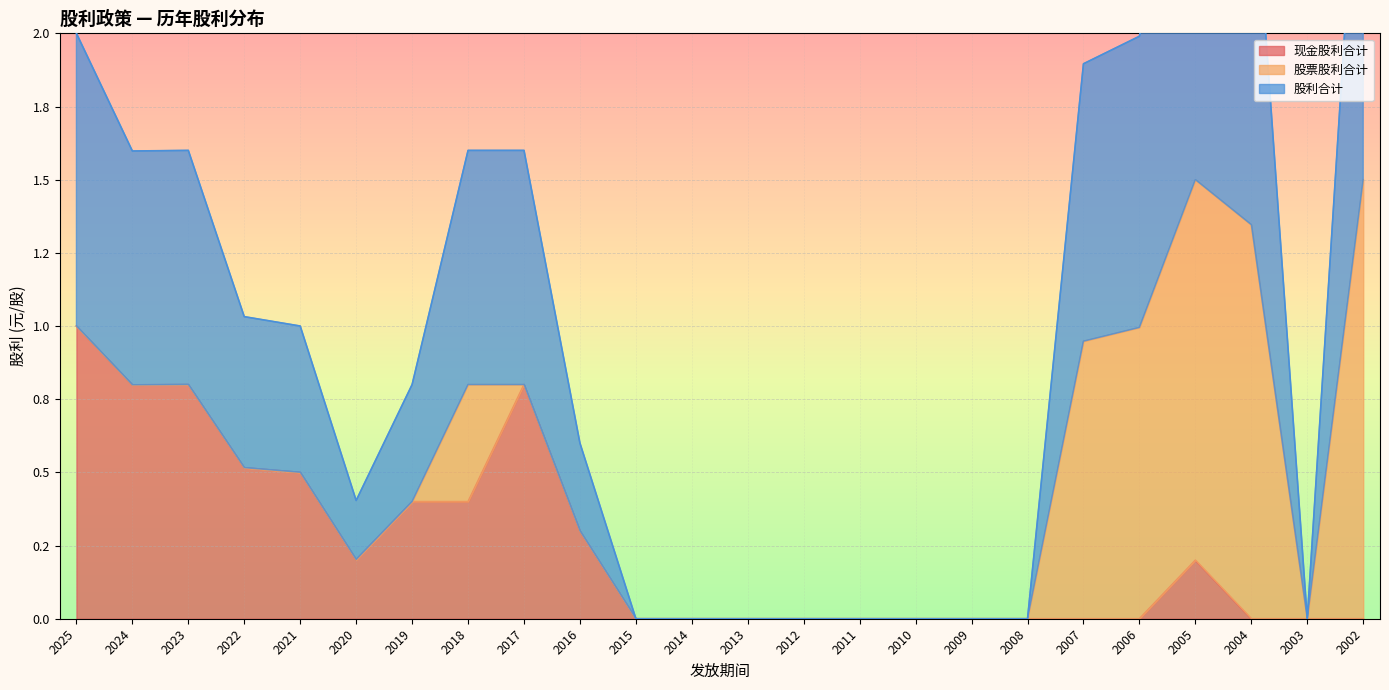

At which label does 现金股利合计 reach its minimum?

2015